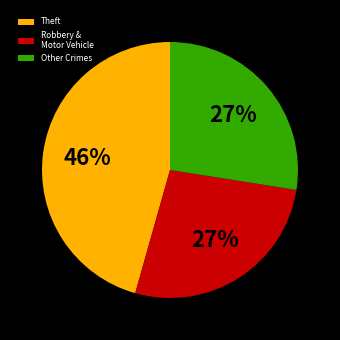

Which has a higher value, Robbery & Motor Vehicle or Theft?

Theft